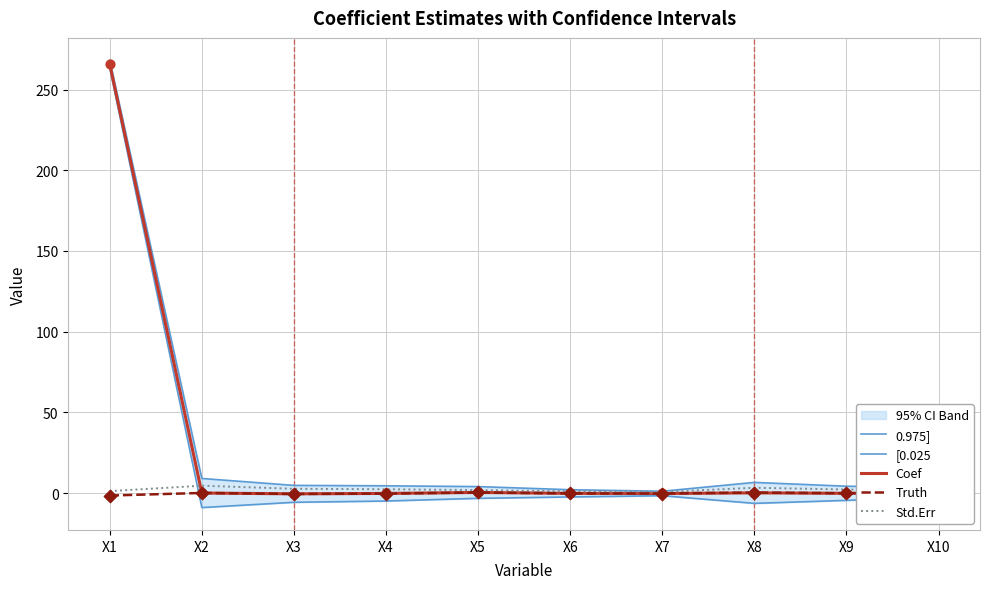

Which series has the largest total across all categories?

0.975]